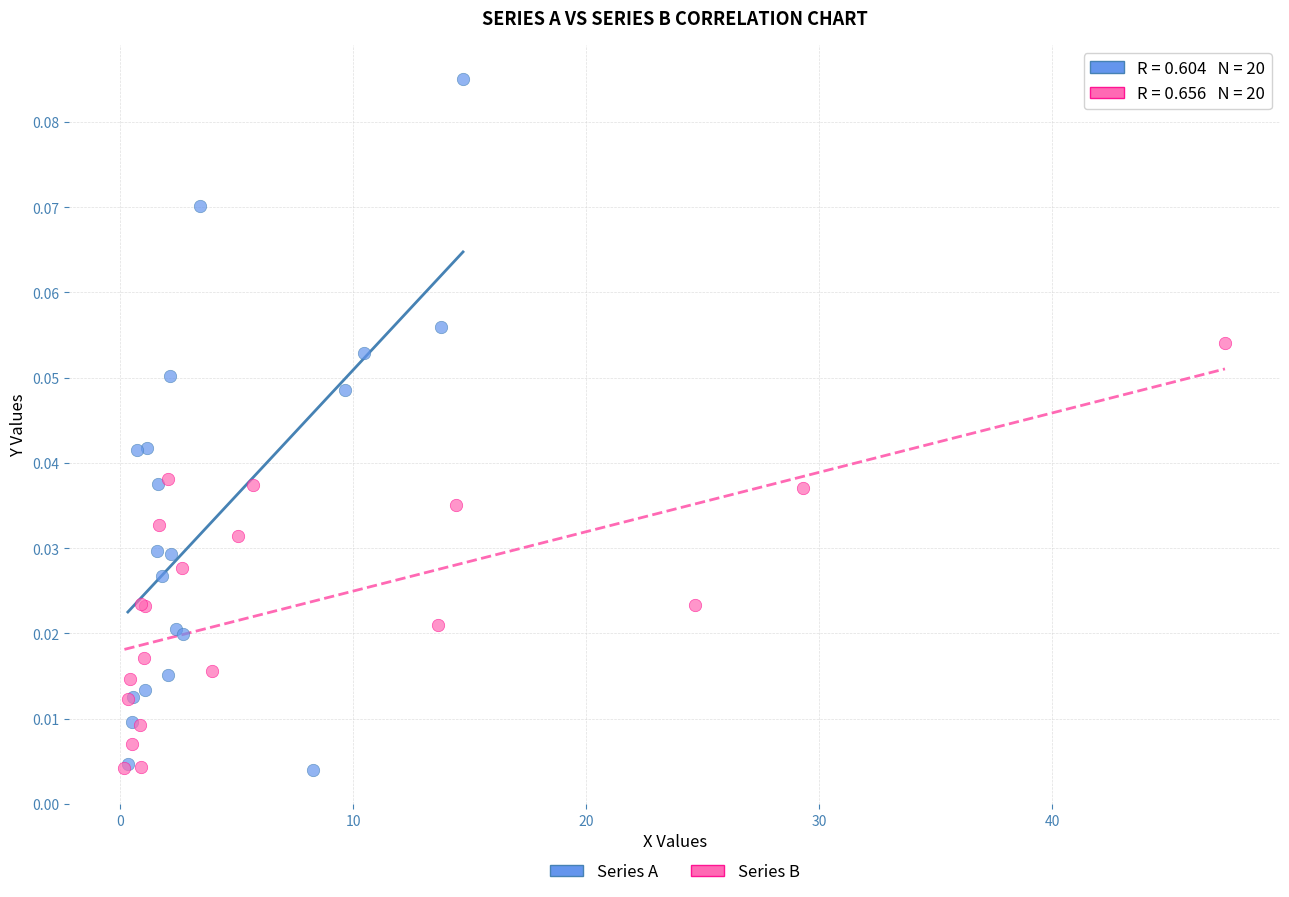

Which series reaches the maximum Y coordinate?

Series A